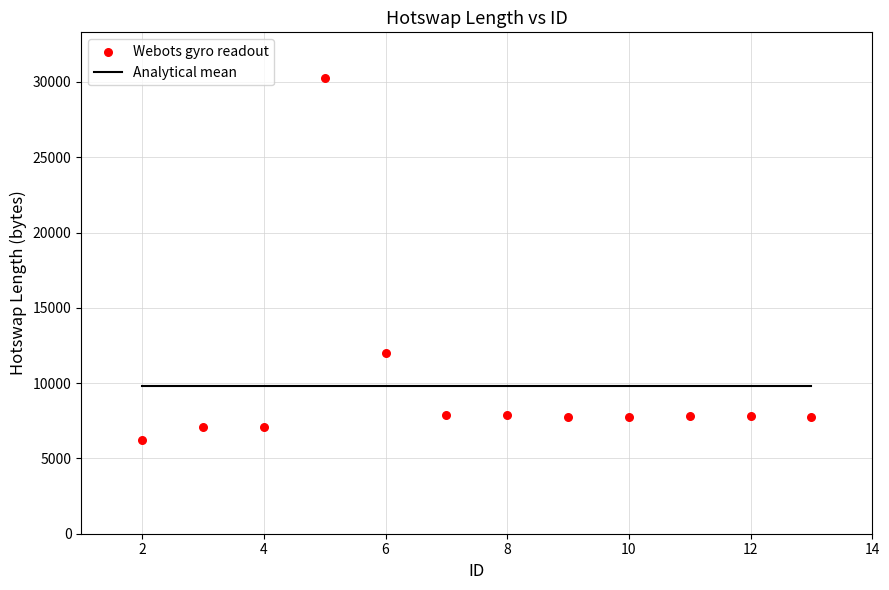

What is the average X value?

8